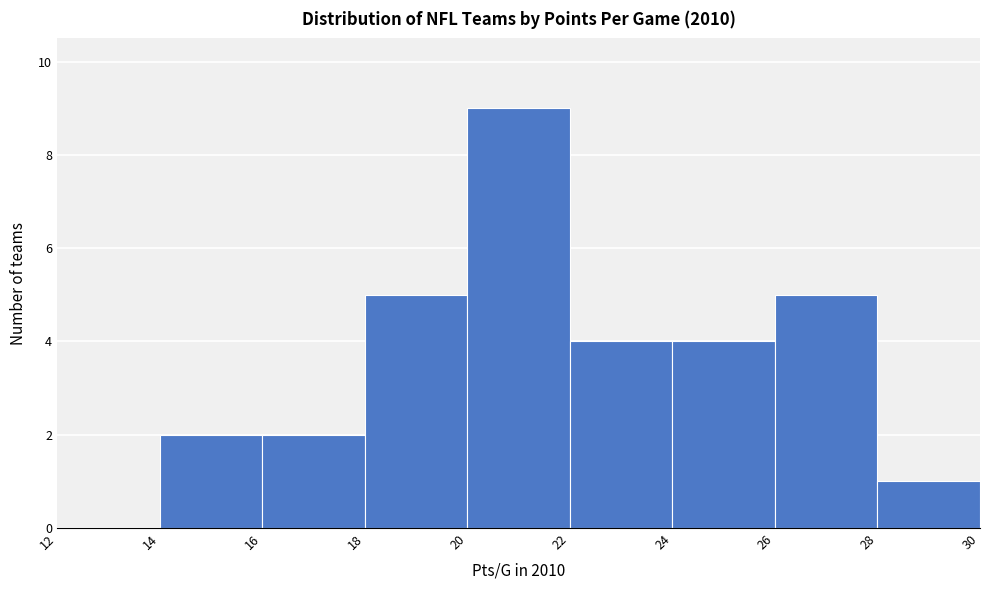

Which range on the x-axis has the tallest bar?

20 to 22